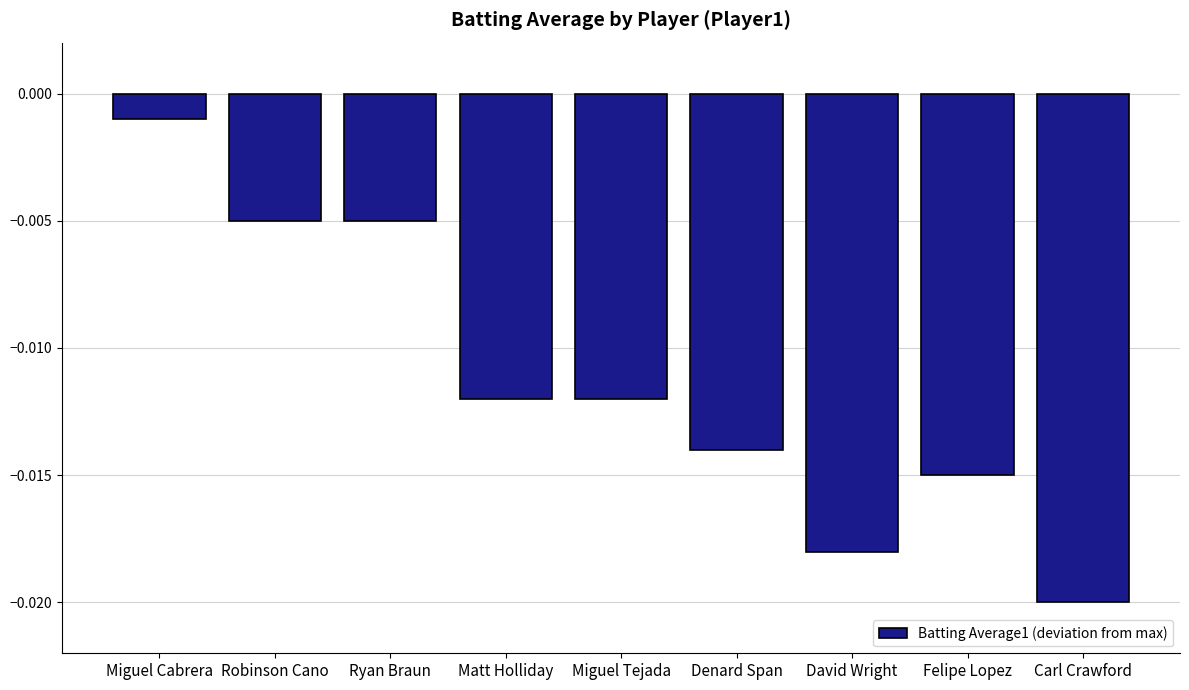

Are the bars horizontal?

No